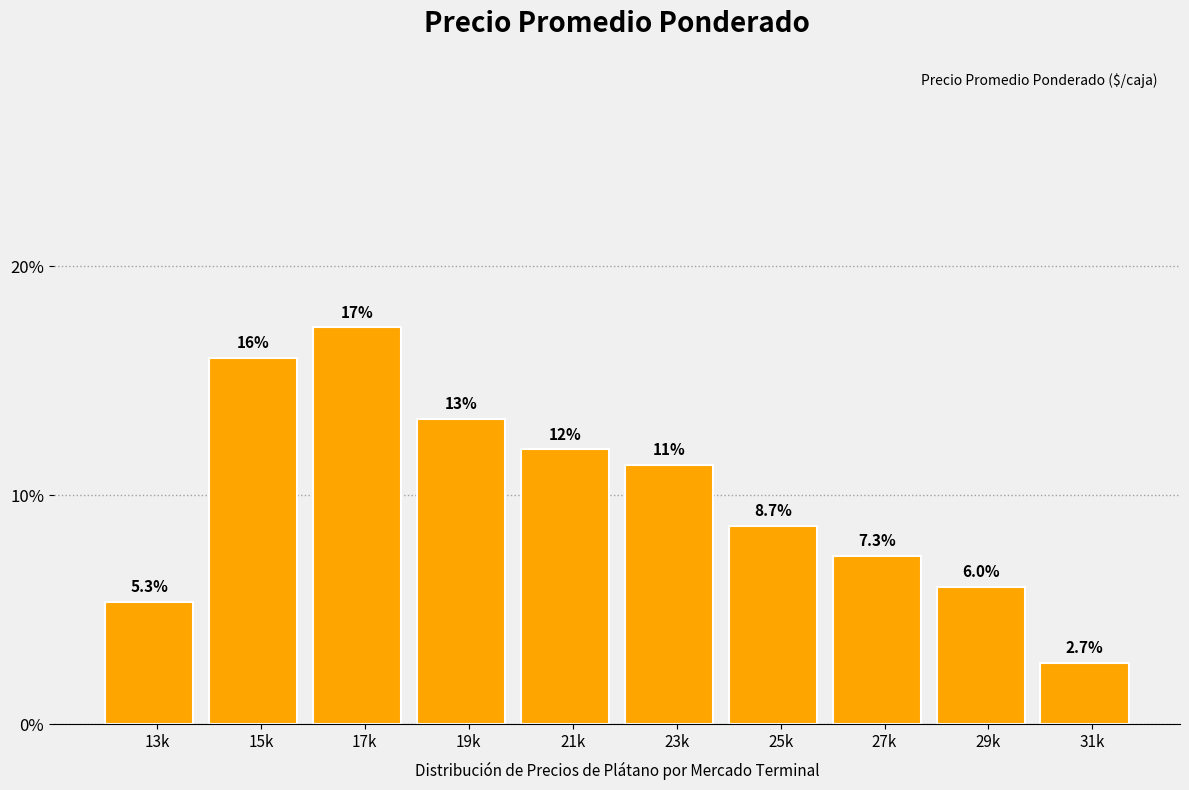

Reading right to left, what are all the values shown in this chart?

31k=2.7	29k=6.0	27k=7.3	25k=8.7	23k=11.3	21k=12.0	19k=13.3	17k=17.3	15k=16.0	13k=5.3